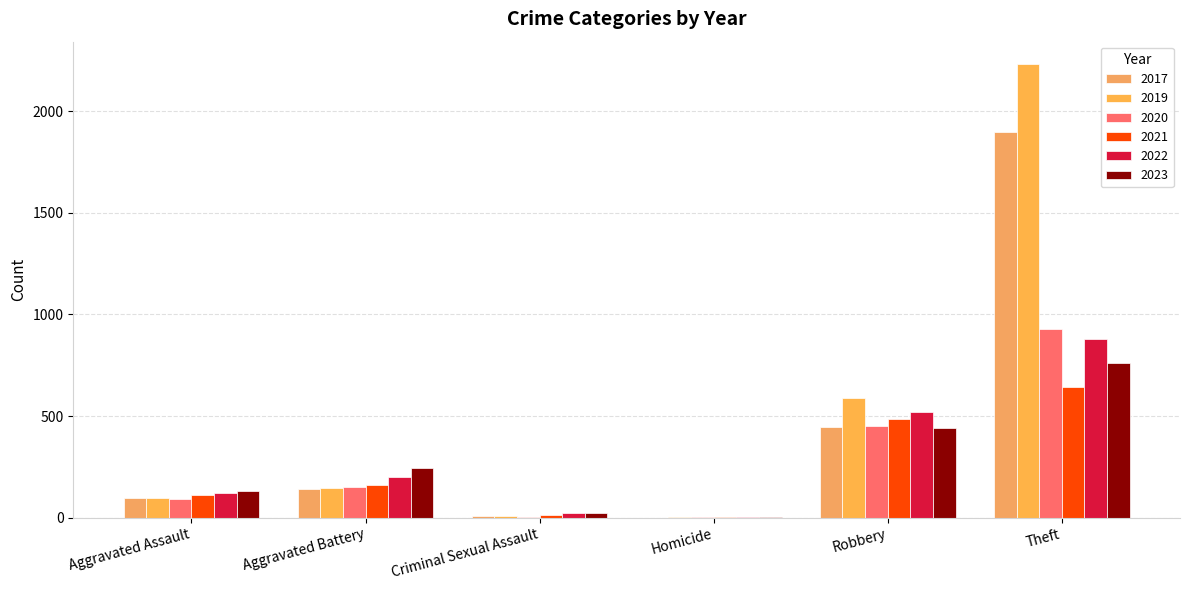

How many distinct data groups are displayed?

6